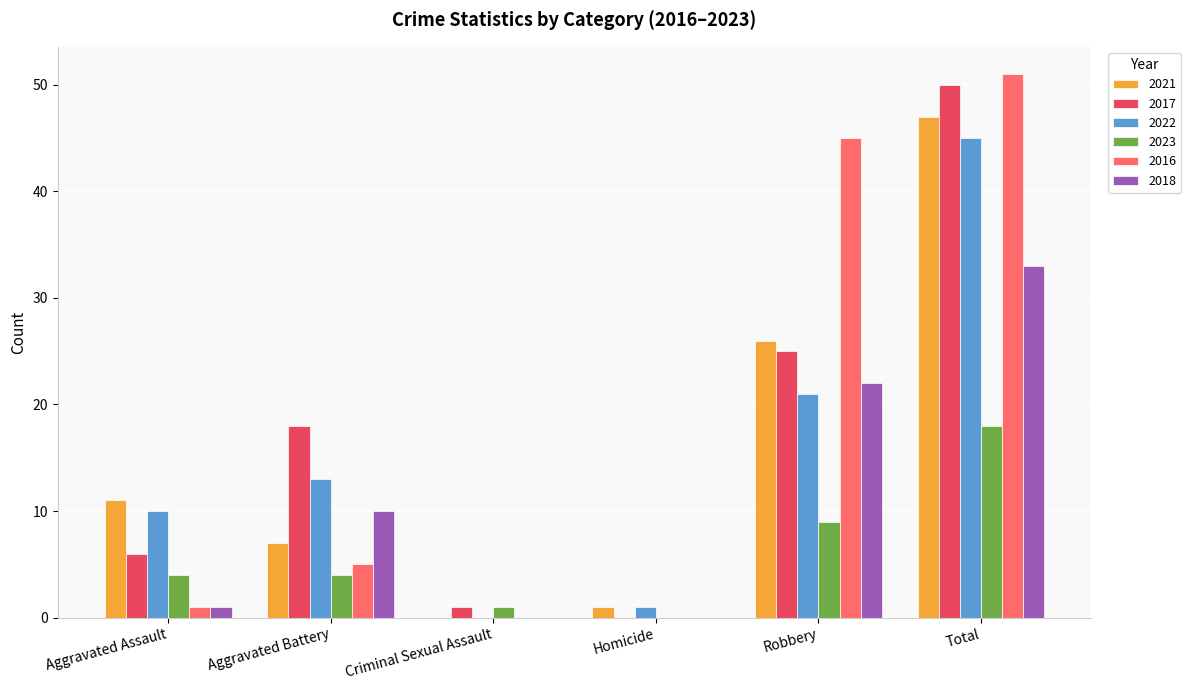

What is the sum of all 2016 values?

102